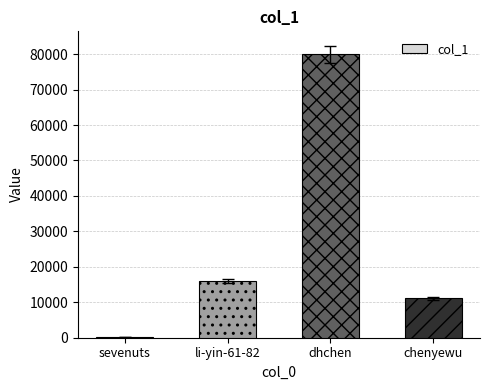

What is the greatest value displayed?

79908